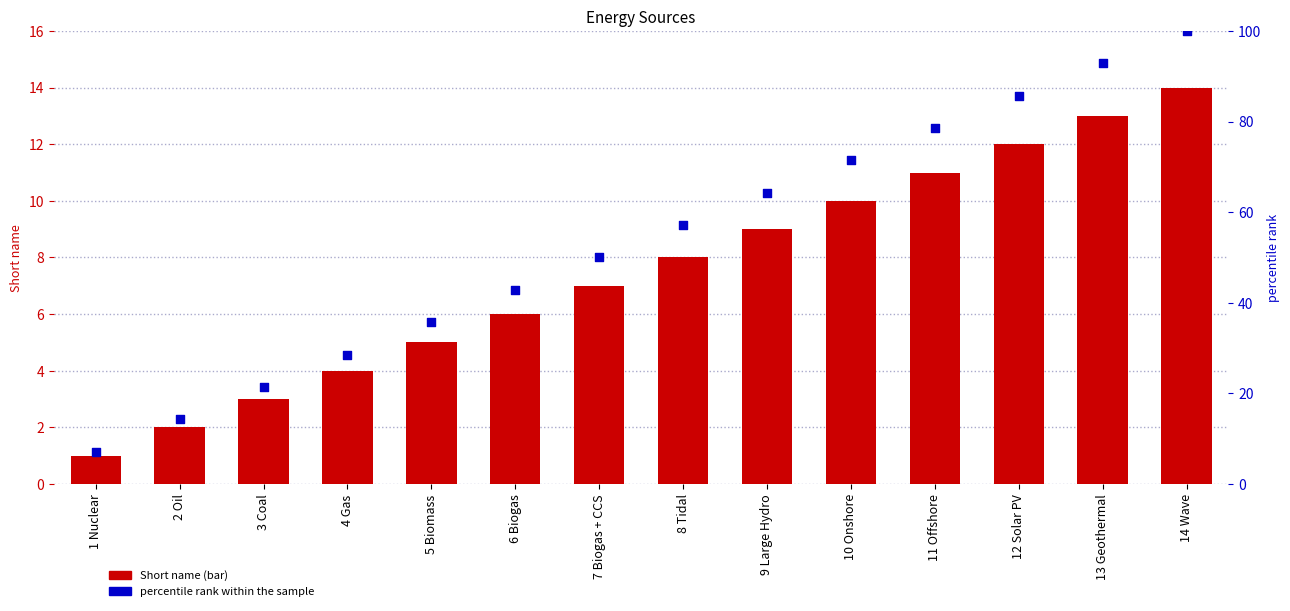

Which series has the largest total across all categories?

percentile rank within the sample